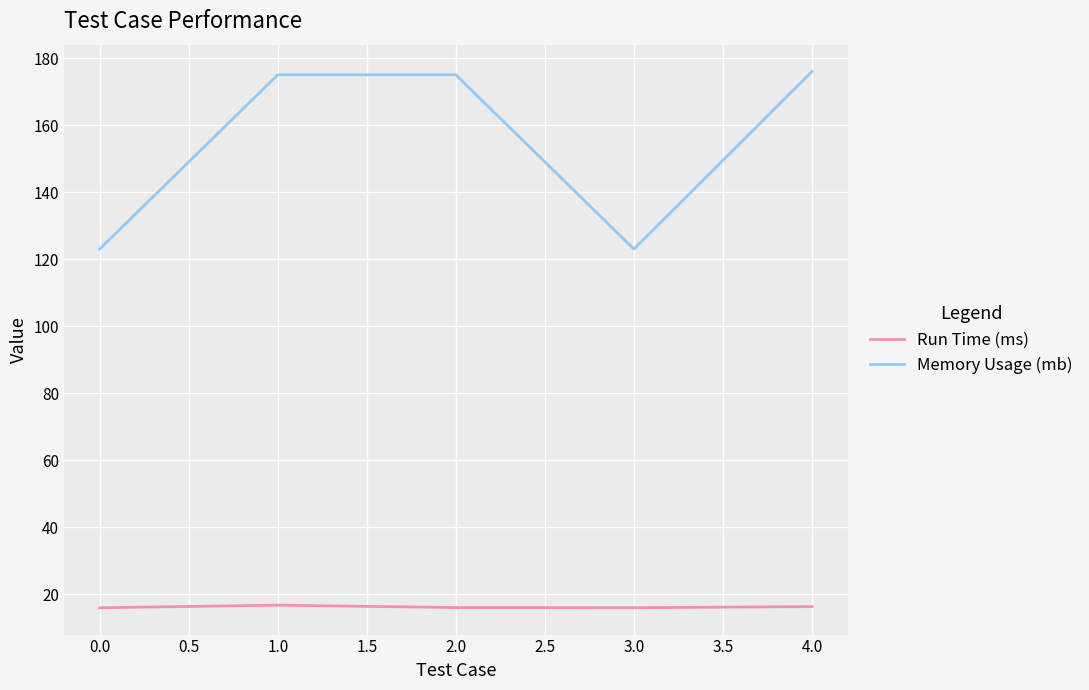

True or false: Memory Usage (mb) has a value of 45.2 at 0.0.

False